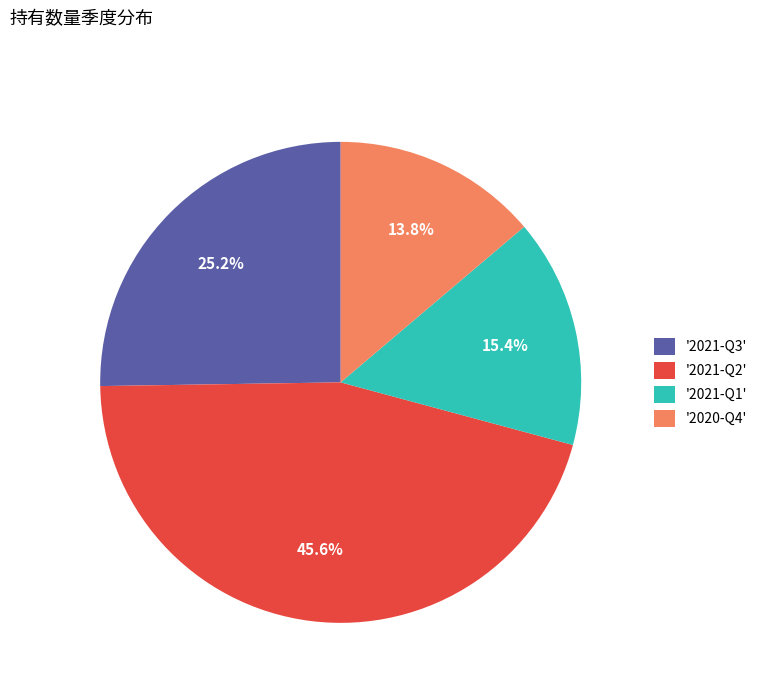

Does '2021-Q2' account for over 50% of the chart?

No